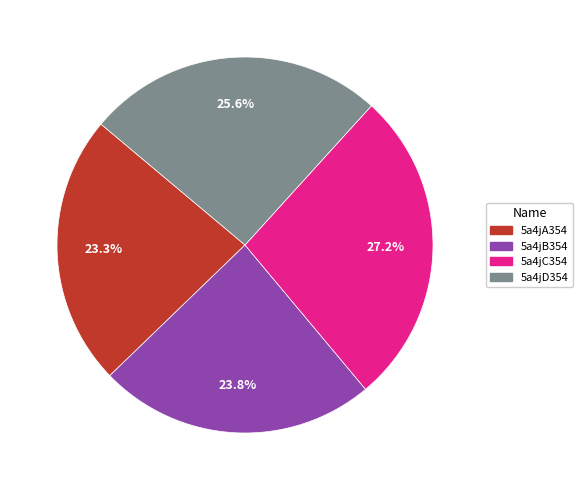

How much of the chart is everything except 5a4jC354?

72.8%